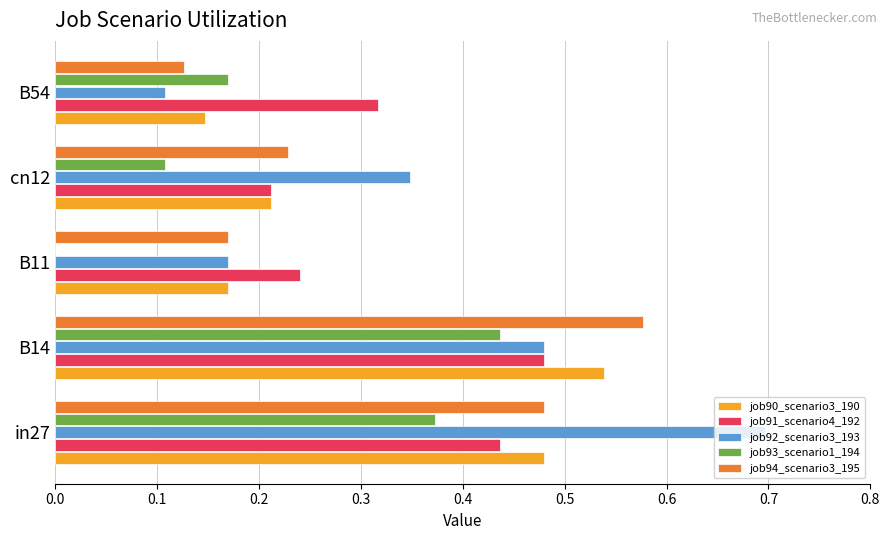

Which series has the largest total across all categories?

job92_scenario3_193